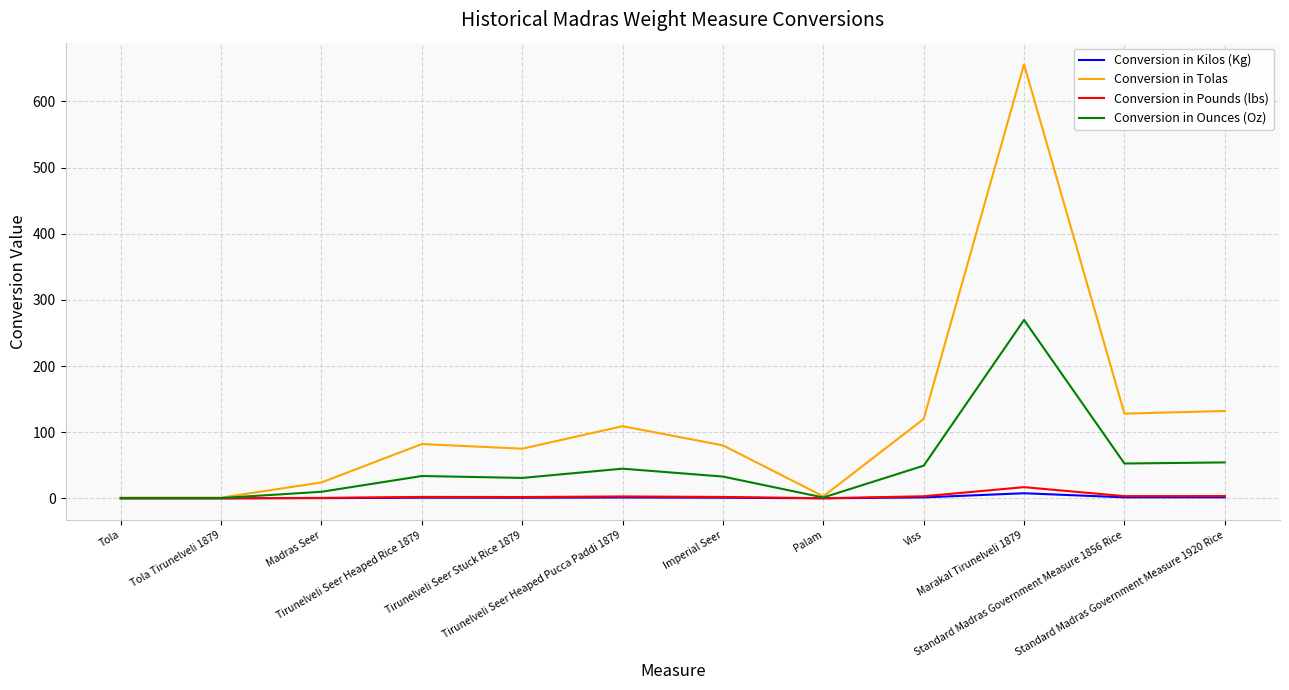

Count the number of categories in the chart.

12